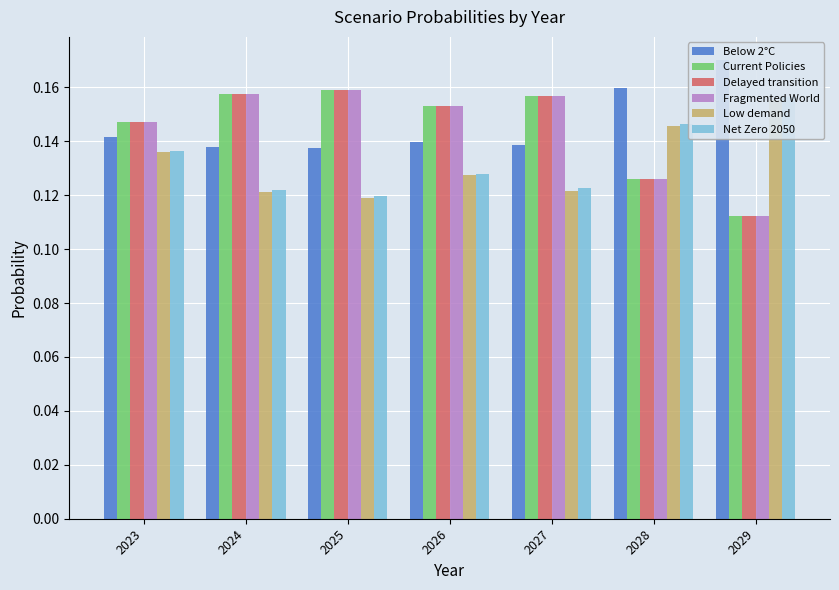

What is the smallest value displayed?

0.1